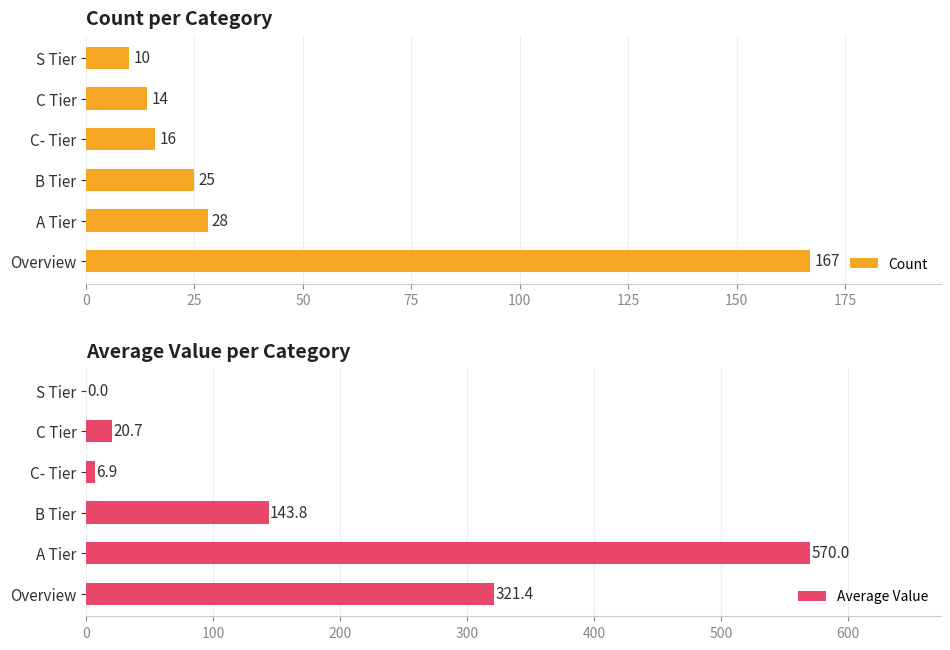

What is the value of the Count bar at the 6th from the left?

10.0